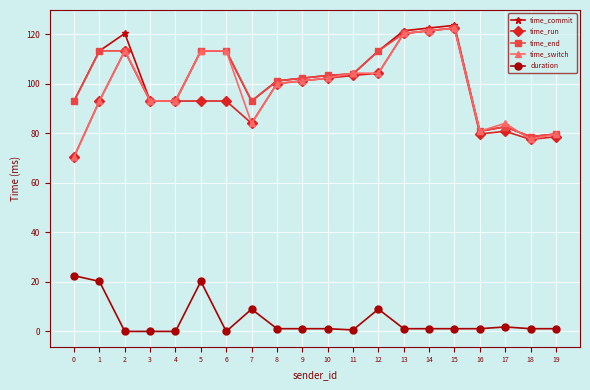

What is the difference between the highest and lowest values at 6?

113.3